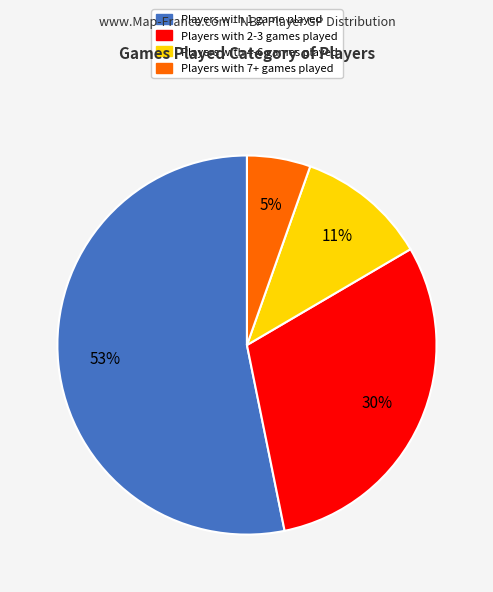

To the nearest percent, what is the difference between the largest and smallest slice percentages?

48%